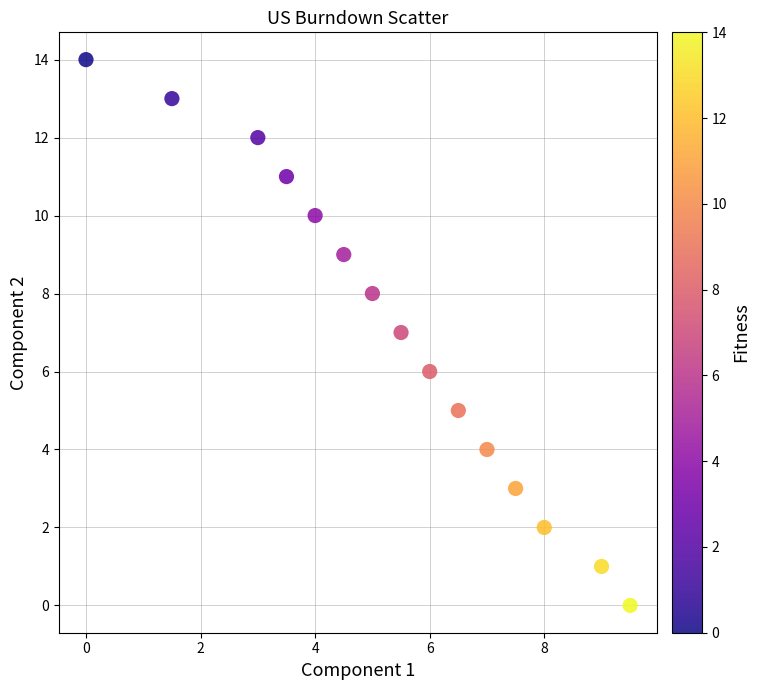

What is the range of Y values (max minus min)?

14